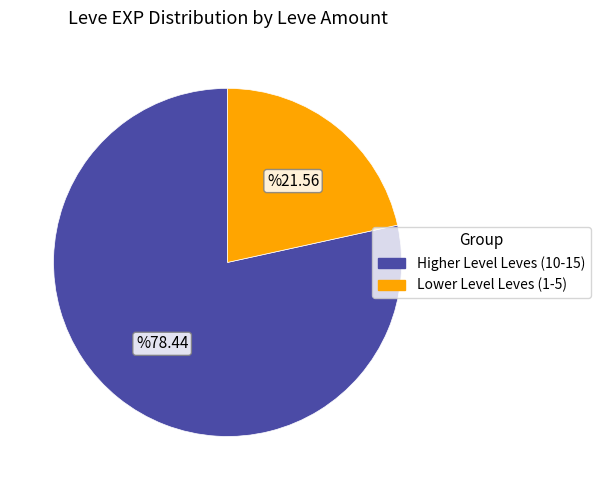

How many segments does this pie chart have?

2